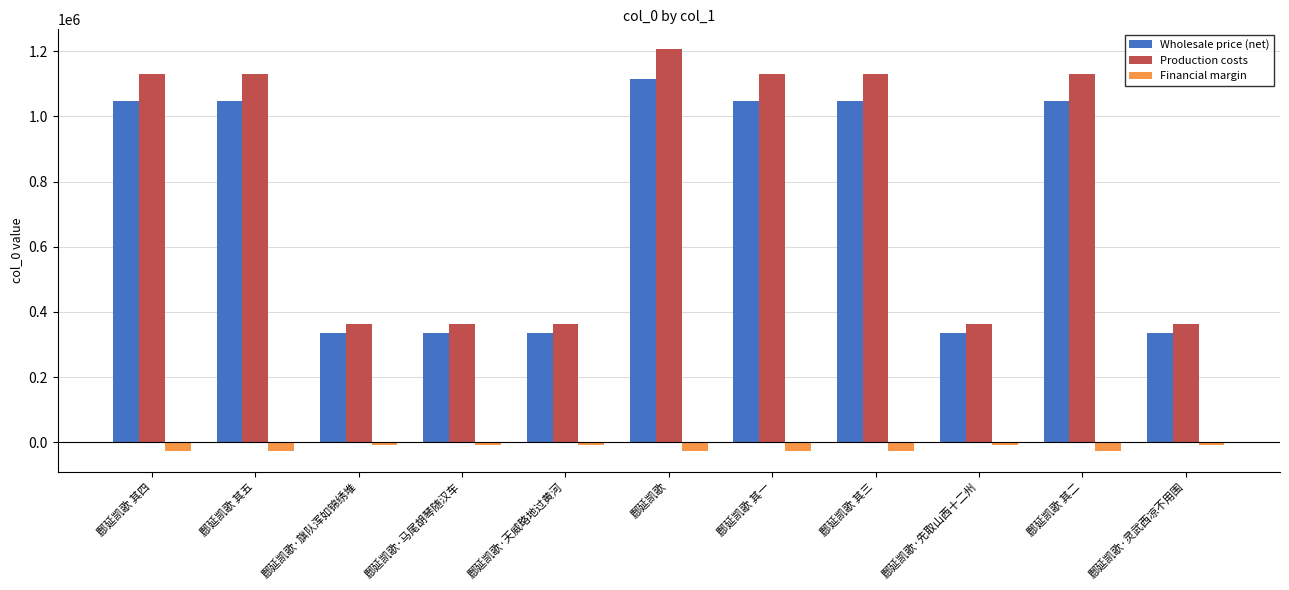

The Financial margin series shows -8388.7 at 鄜延凯歌·马尾胡琴随汉车. True or false?

True